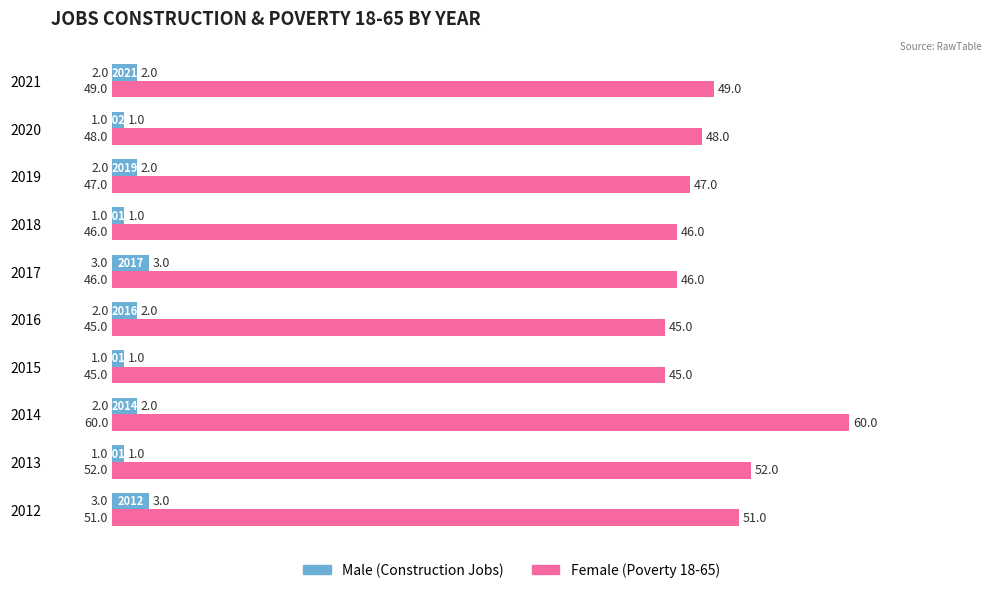

What is the total value across all series at 2013?

53